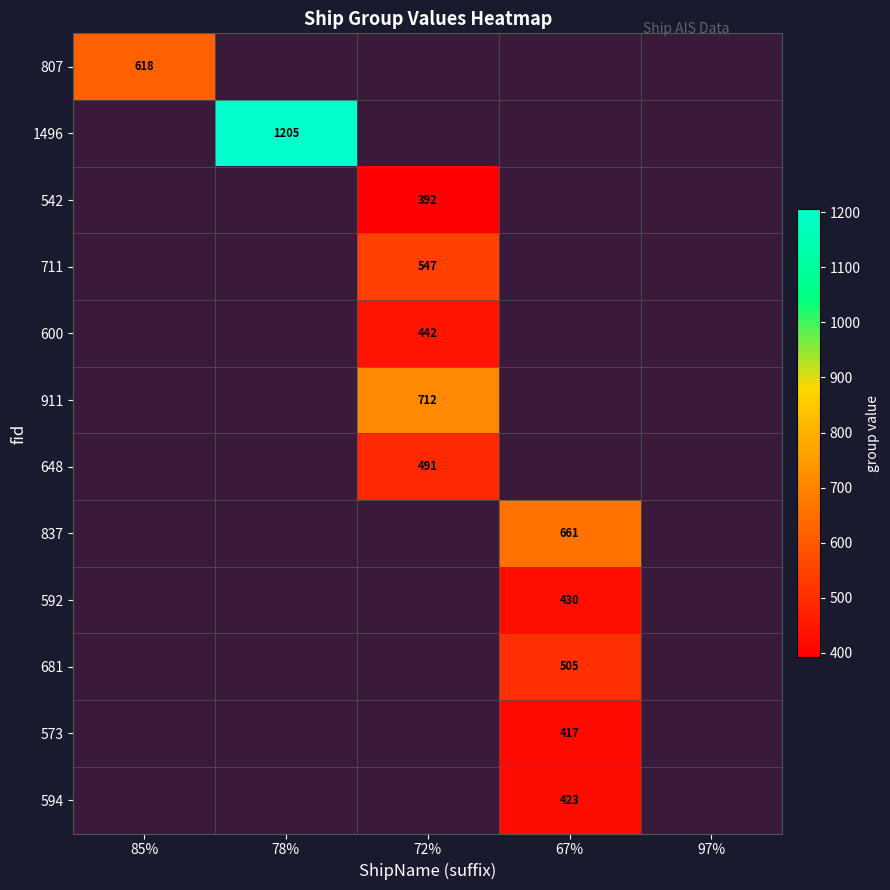

Which has a higher value, 72% or 67%?

67%